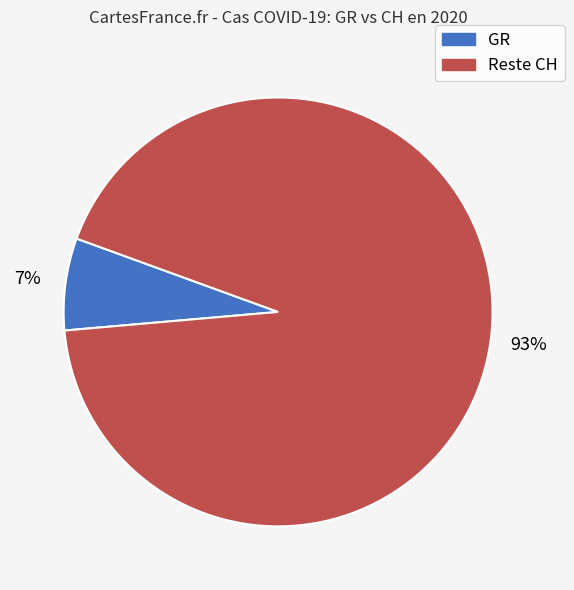

Count the number of slices in the pie.

2